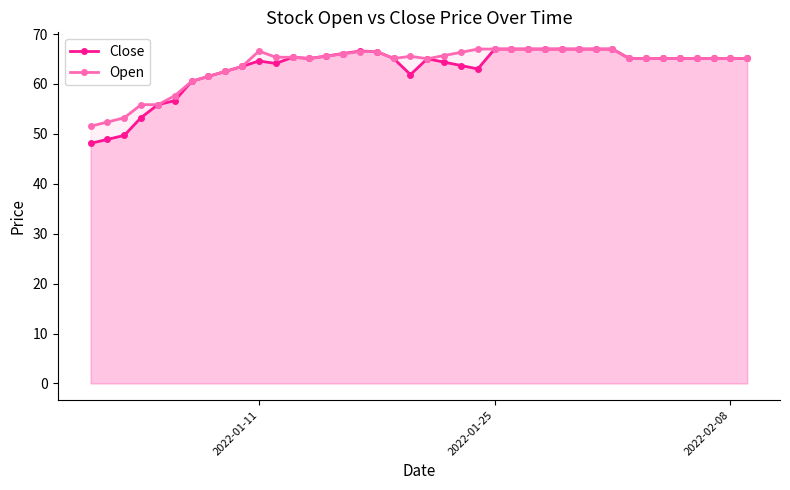

At how many categories does at least one series exceed 59?

34